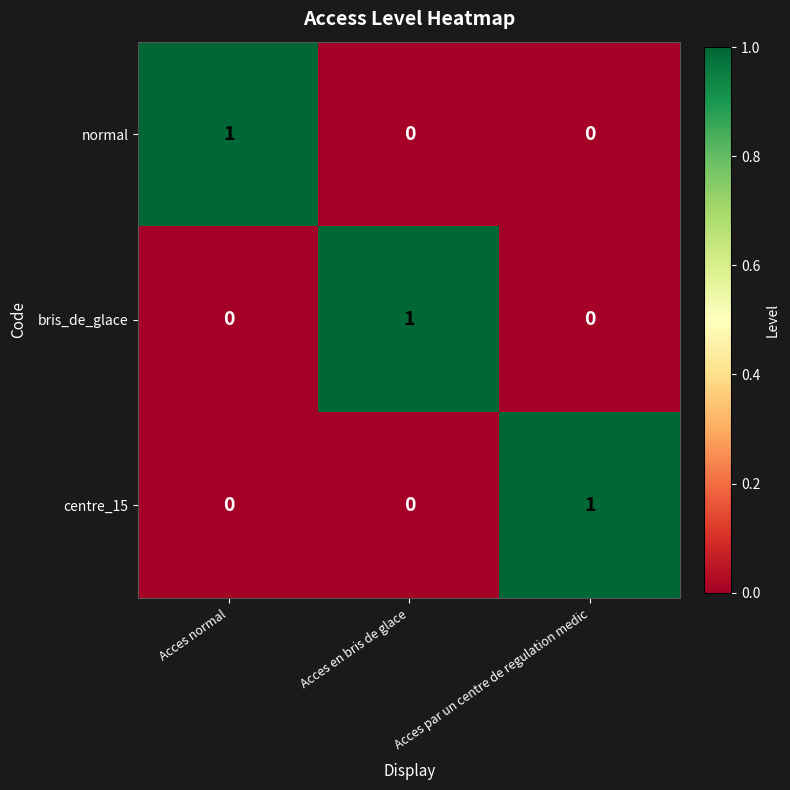

At how many categories does at least one series exceed 0?

3